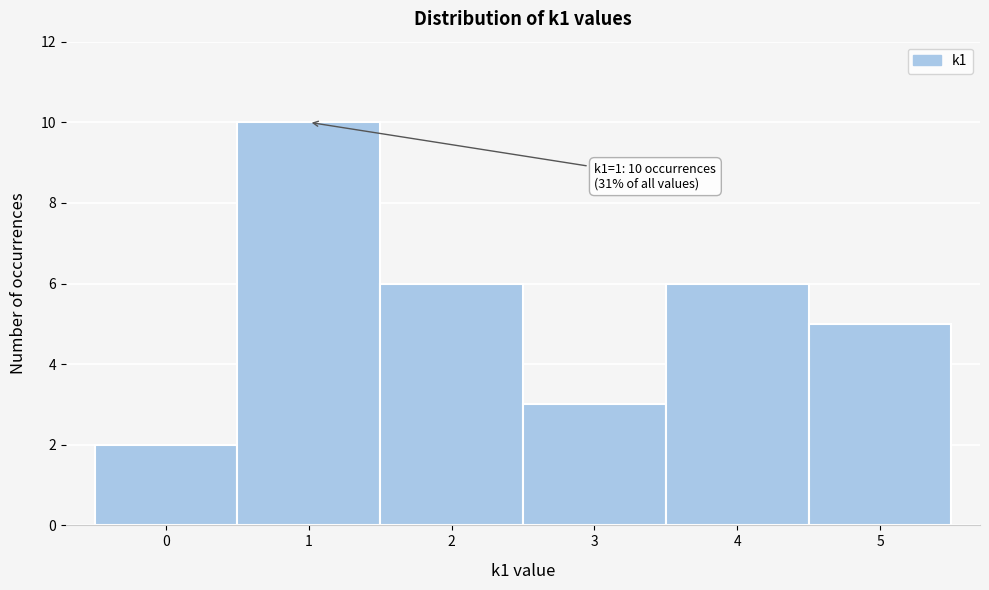

Which range on the x-axis has the tallest bar?

0.5 to 1.5